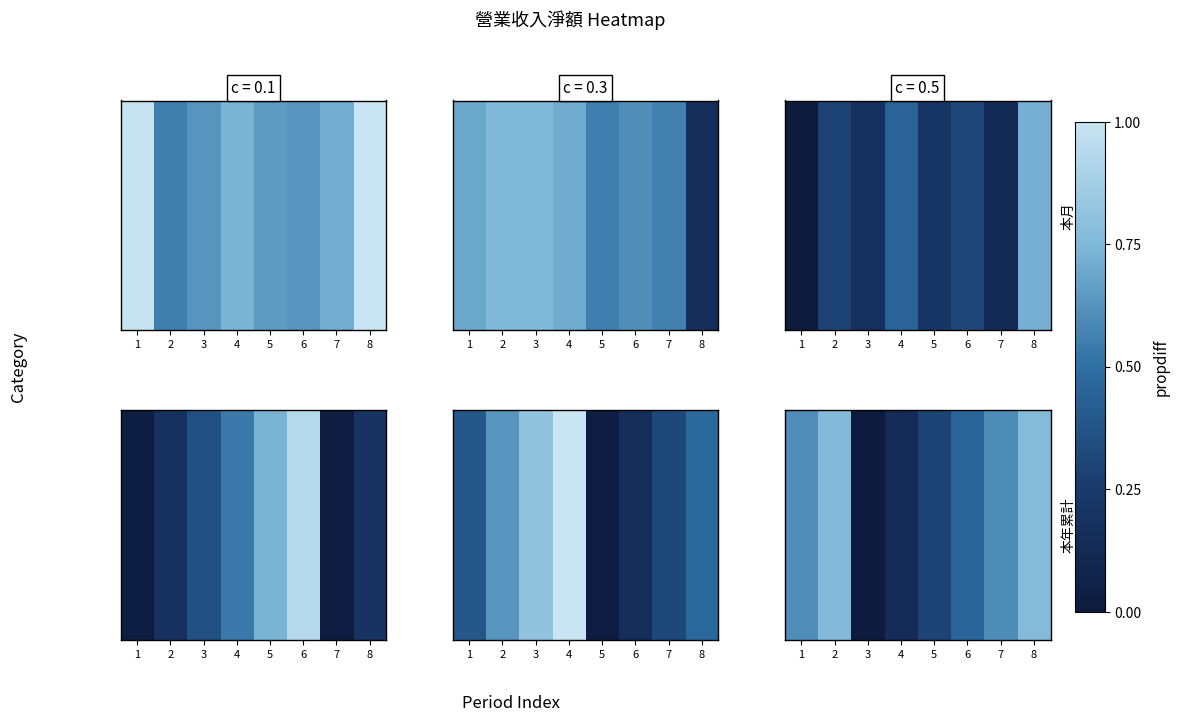

How many data points does each series have?

8